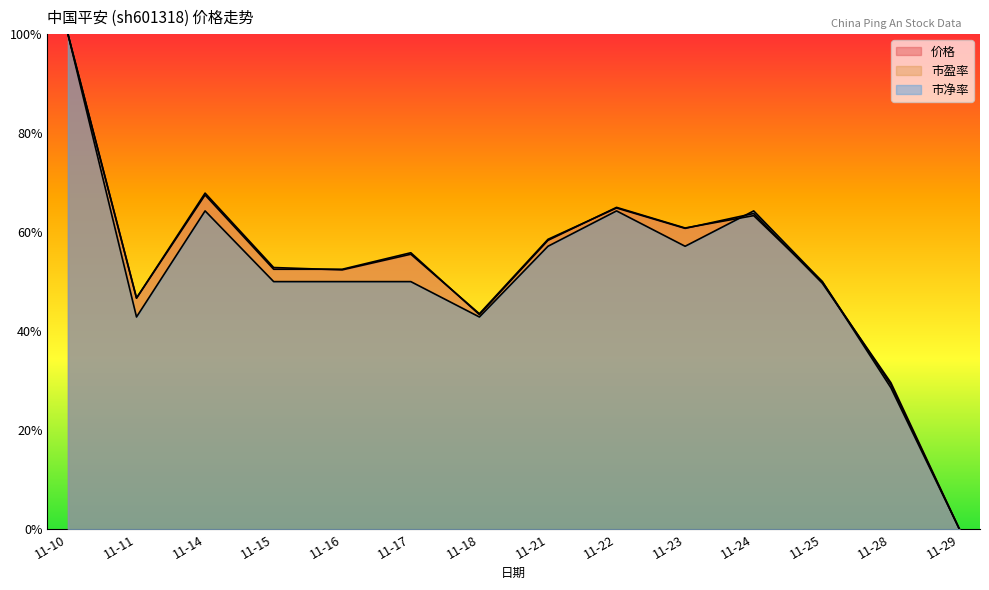

At which category does the chart reach its peak across all series?

11-10